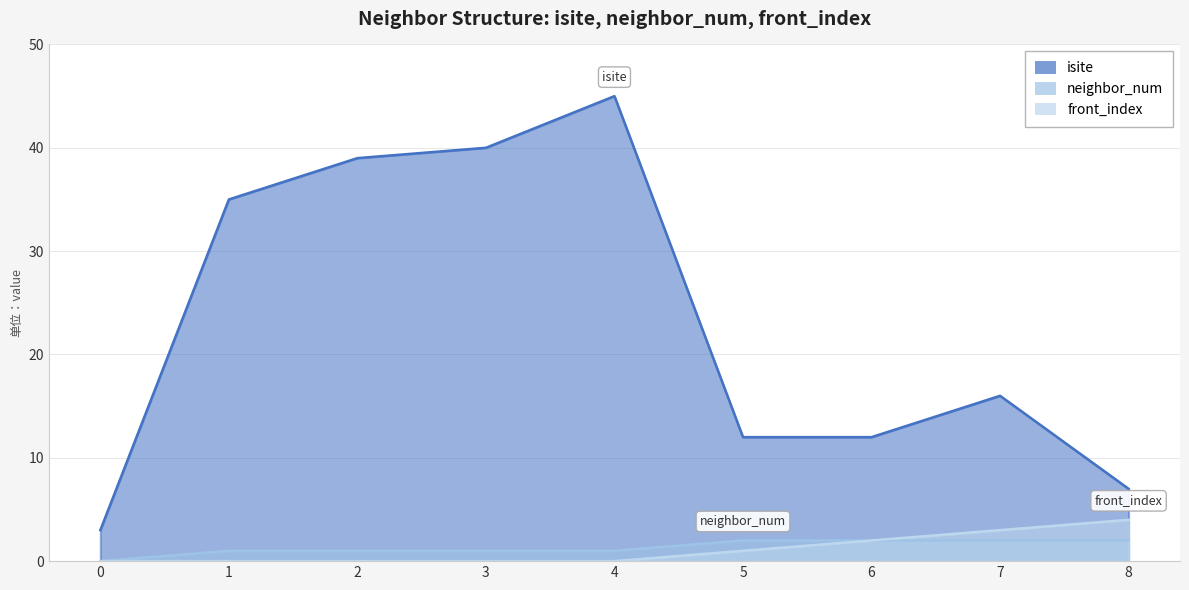

What is the difference between the second highest and second lowest values in the front_index series?

3